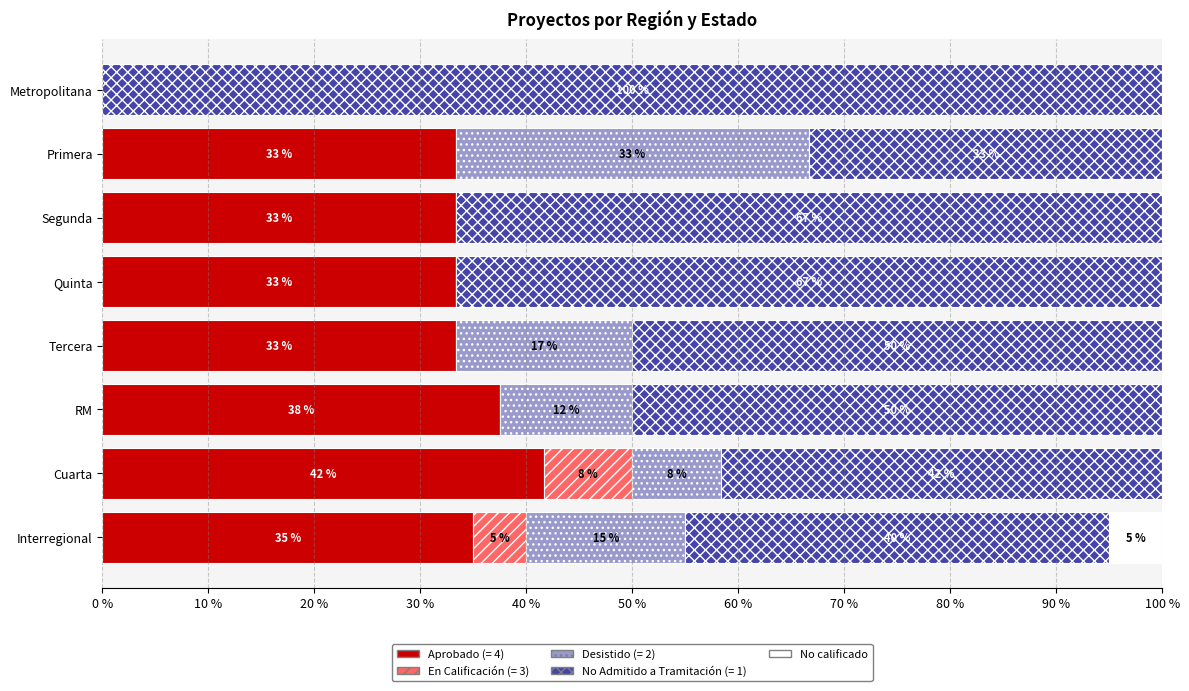

Is it true that No calificado equals -2.1 at Primera?

False